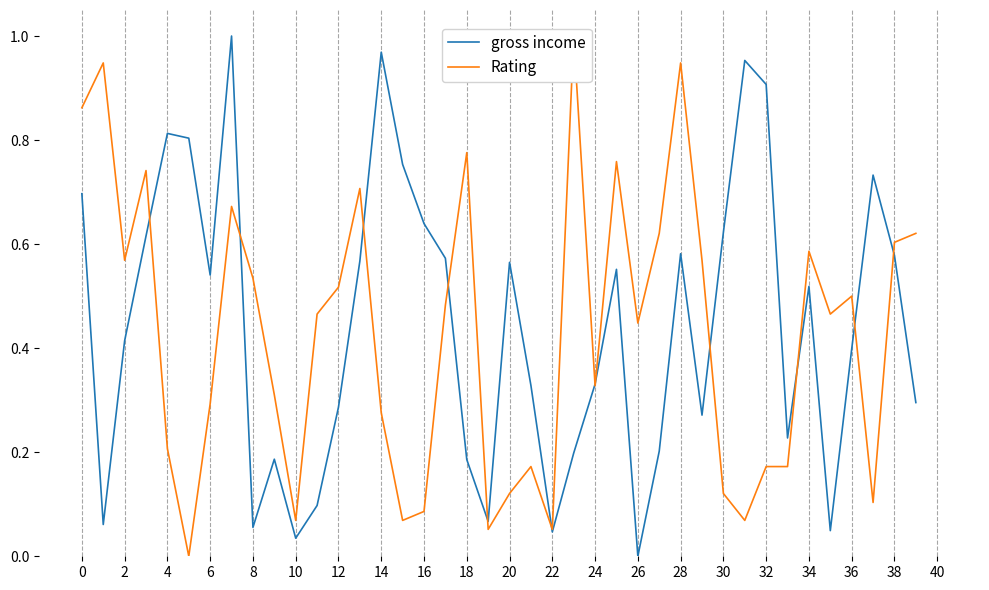

The Rating series shows 0.9 at 29. True or false?

False